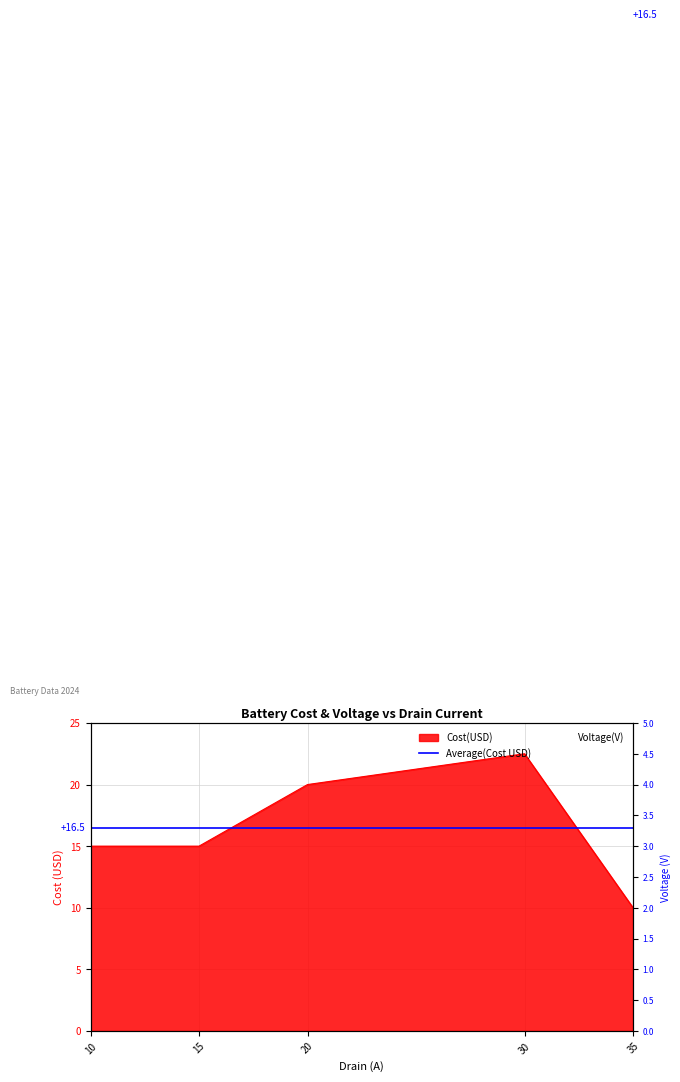

Rank the categories by value from lowest to highest.

35, 10, 15, 20, 30